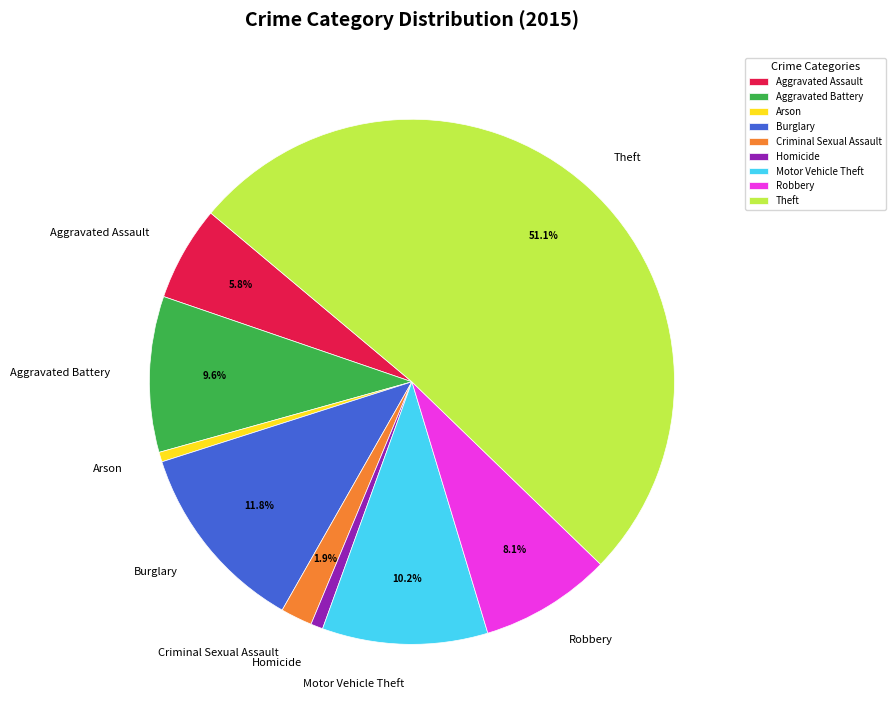

What percentage is the Arson slice, to the nearest percent?

1%